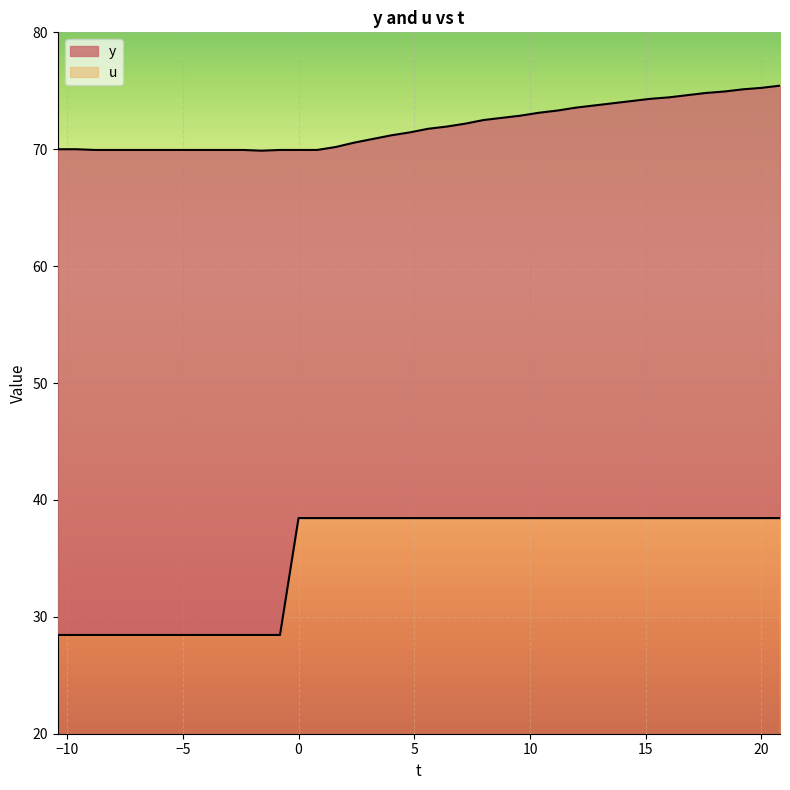

What is the difference between the second highest and minimum values in the u series?

10.0